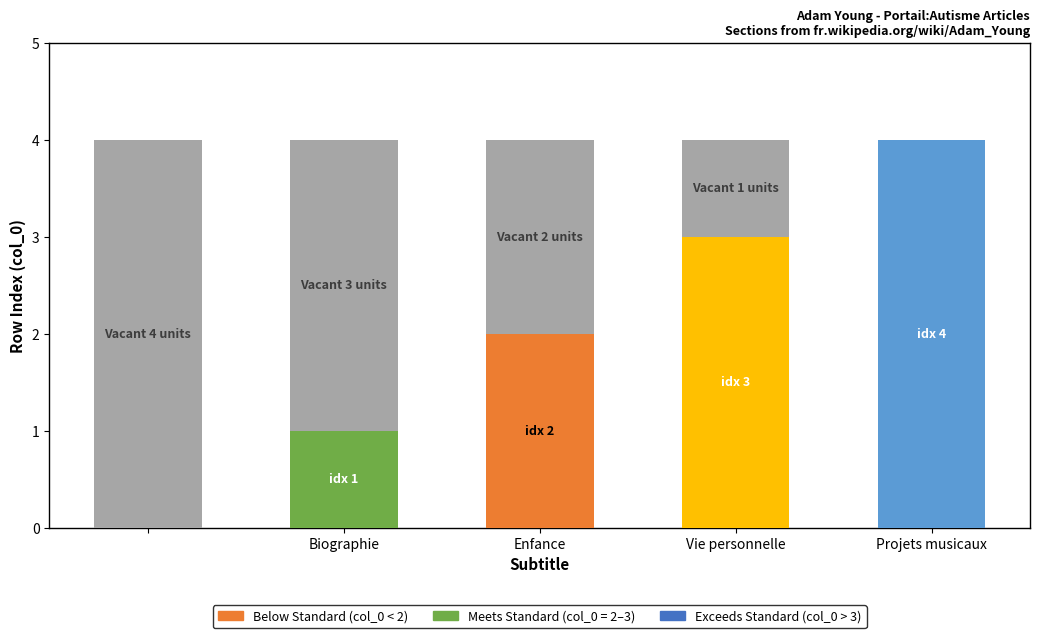

How many series are shown in this chart?

2